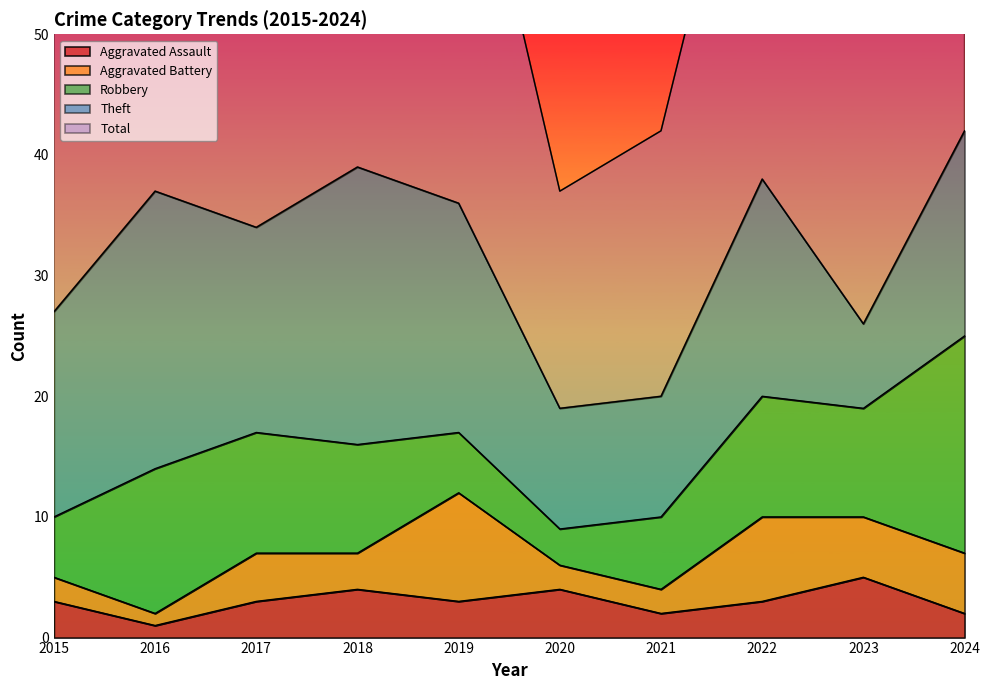

How many times do Aggravated Assault and Robbery cross each other?

2